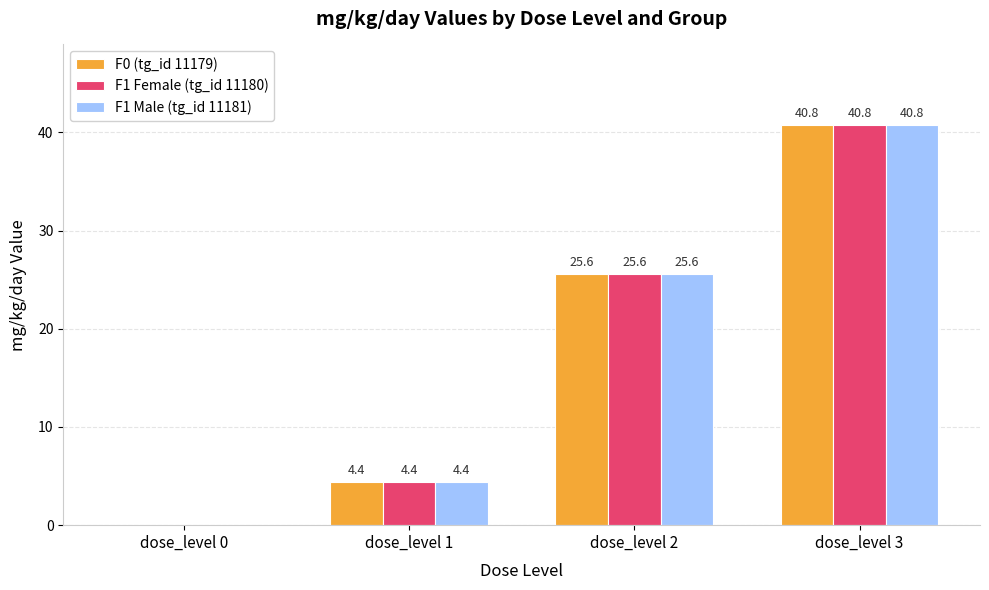

Which category has the highest value in the F1 Female (tg_id 11180) series?

dose_level 3